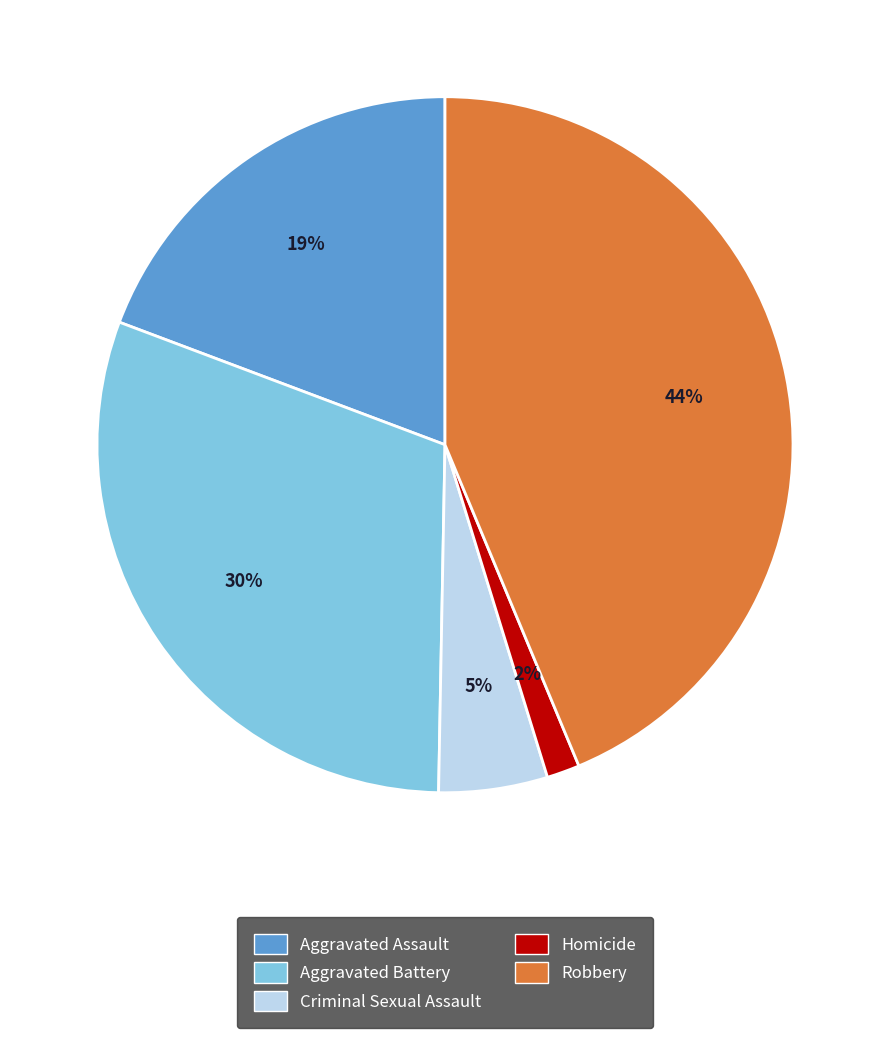

Approximately how many times larger is the value at Aggravated Battery compared to Robbery?

0.7